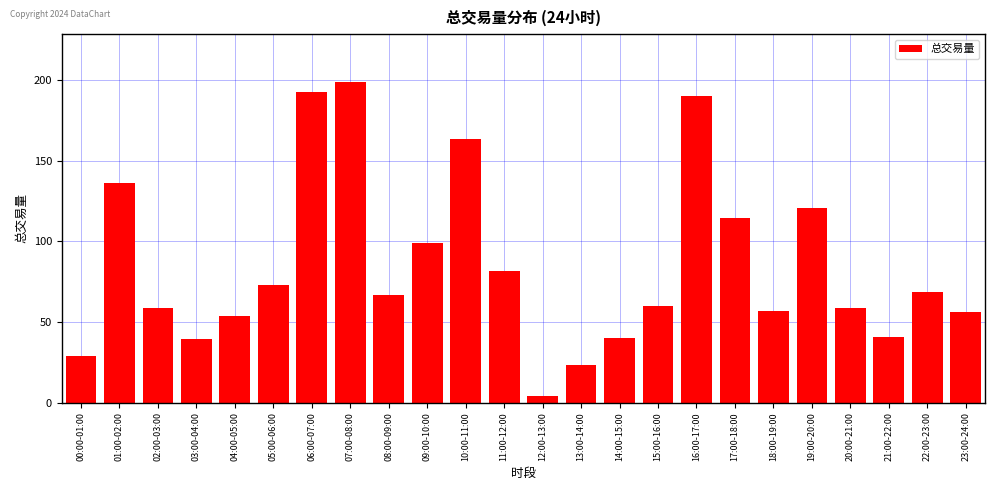

What is the difference between the maximum and minimum values?

194.5